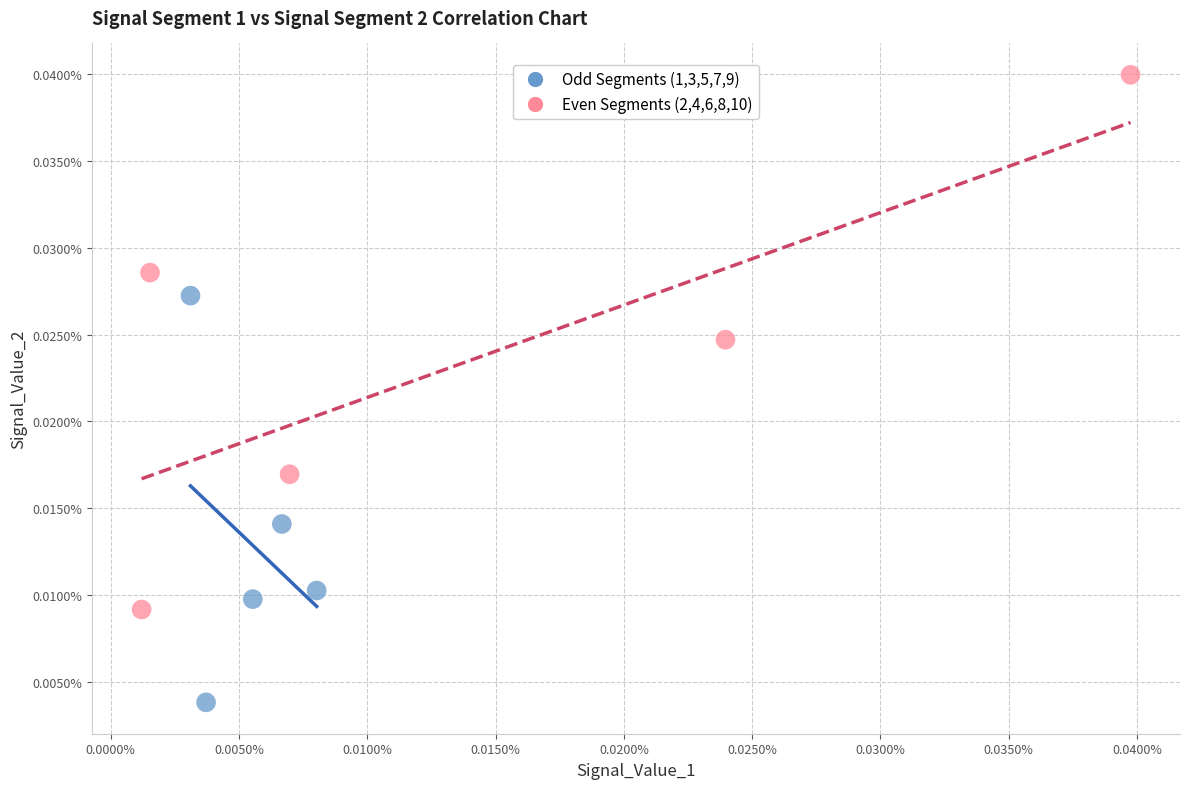

Which series has the widest spread of Y values?

Even Segments (2,4,6,8,10)